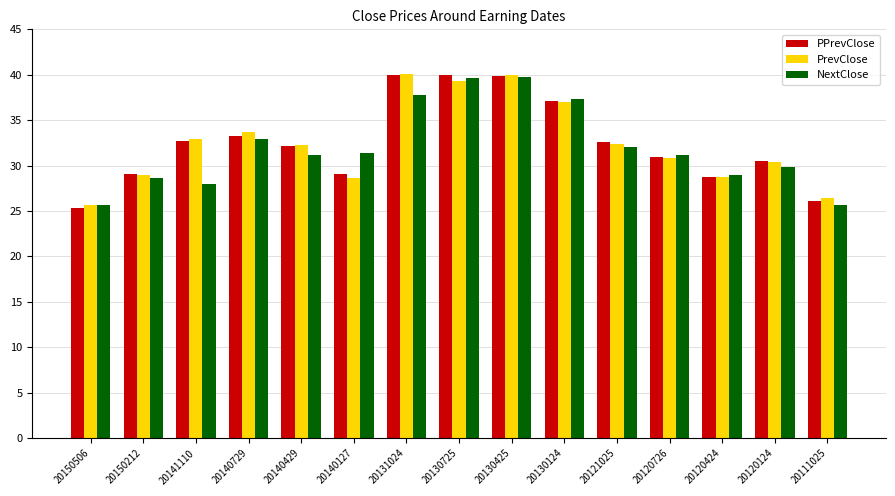

What is the sum of all NextClose values?

480.0